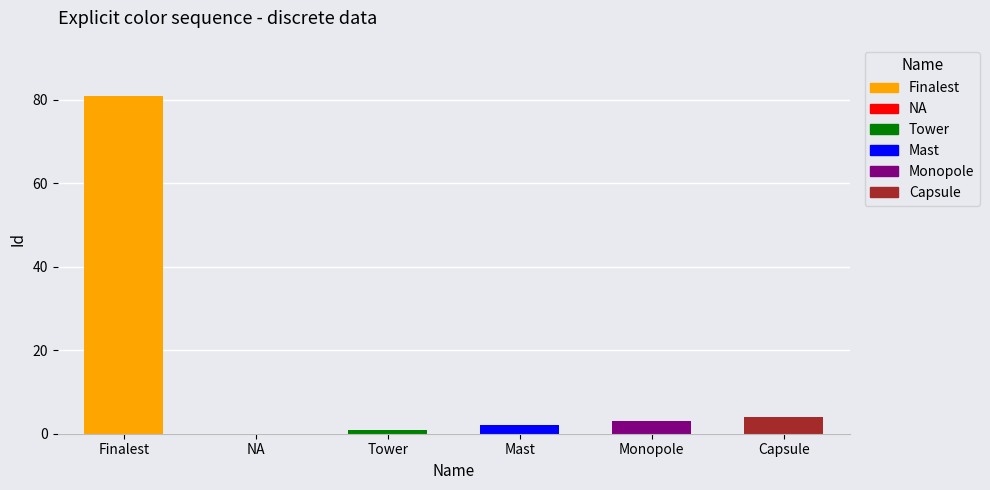

Reading left to right, extract all data points from this chart.

81	0	1	2	3	4